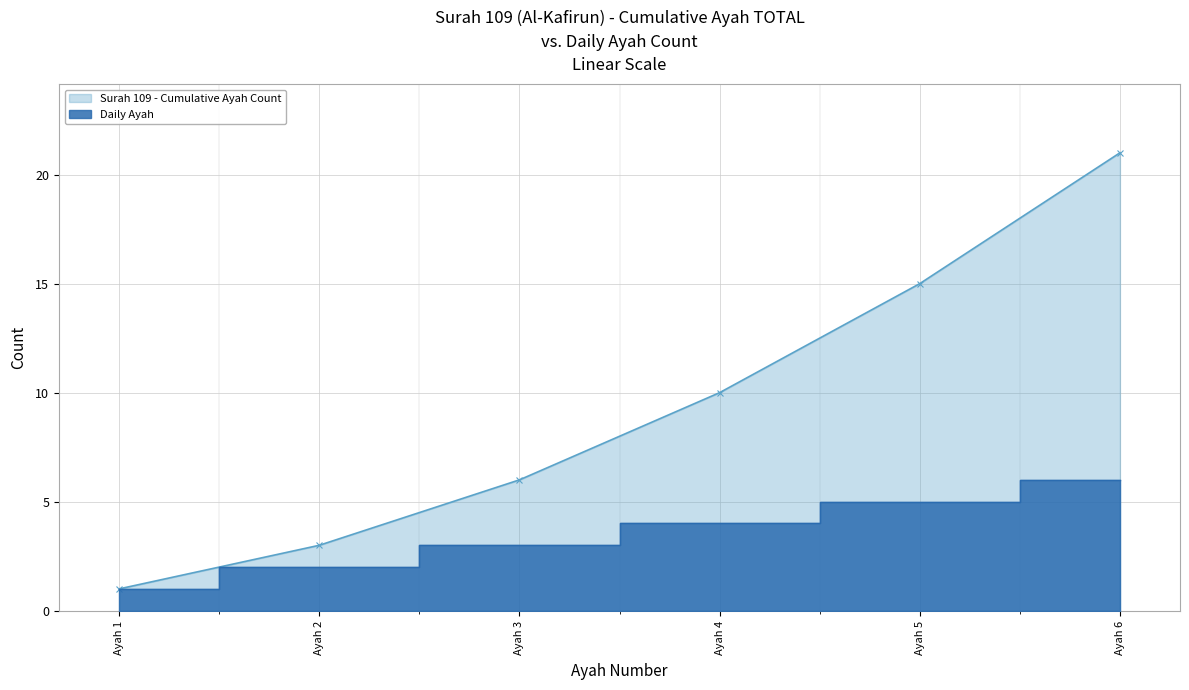

Reading left to right, transcribe all the data shown in this chart.

Surah 109 - Cumulative Ayah Count: Ayah 1=1	Ayah 2=3	Ayah 3=6	Ayah 4=10	Ayah 5=15	Ayah 6=21
Daily Ayah: Ayah 1=1	Ayah 2=2	Ayah 3=3	Ayah 4=4	Ayah 5=5	Ayah 6=6